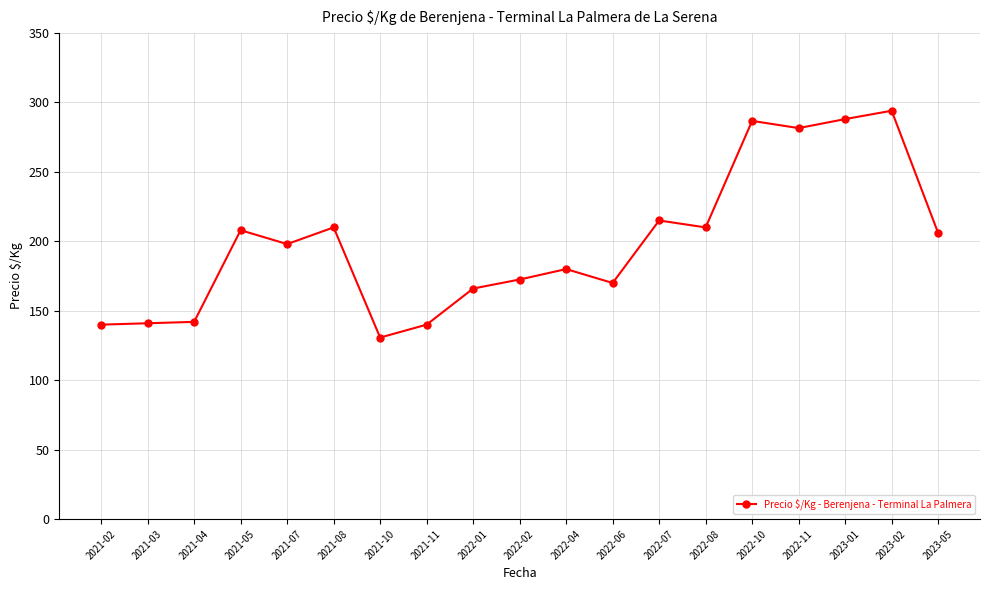

What is the ratio of the value at 2022-01 to the value at 2021-07?

0.8